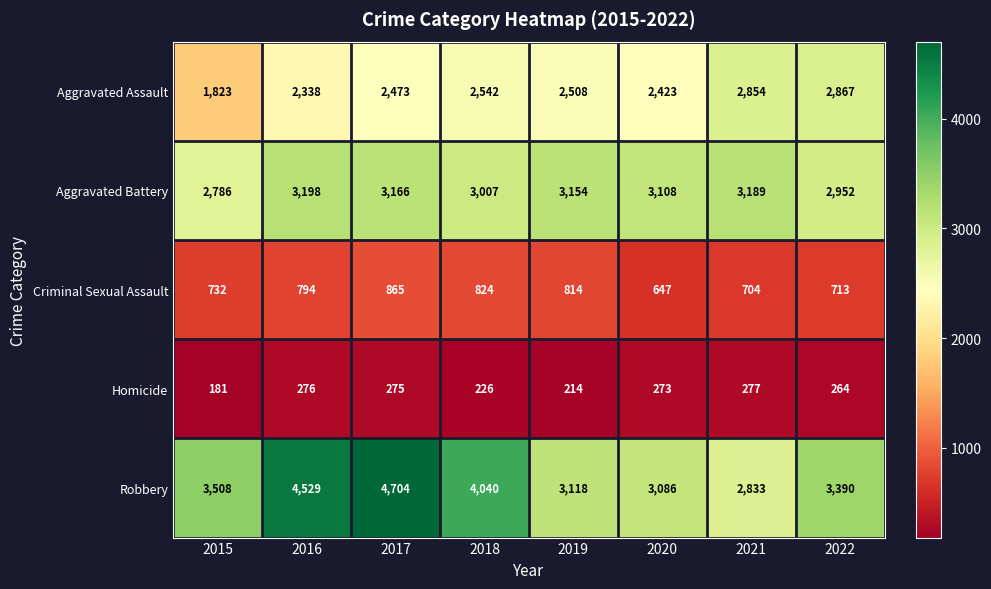

Which series has the widest spread of values?

Robbery